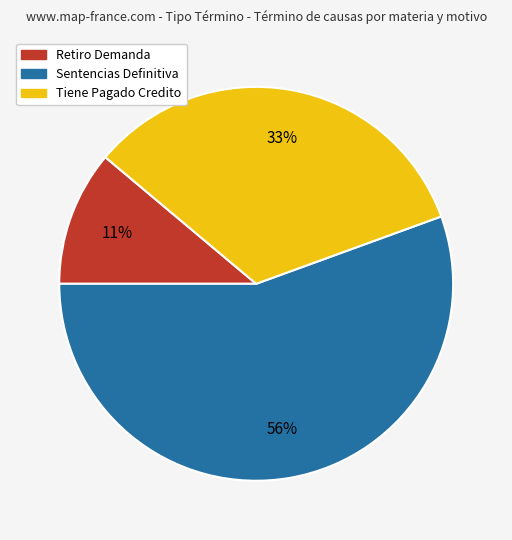

To the nearest percent, what is the average slice percentage?

33%